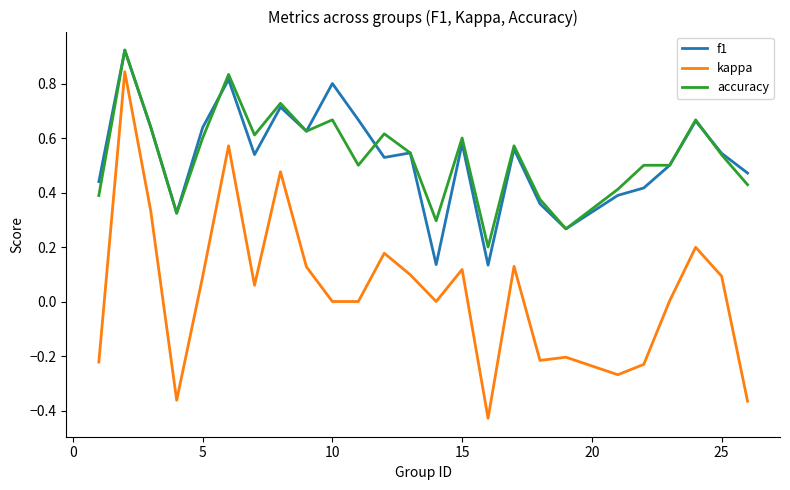

What are all the series names shown in the legend?

f1, kappa, accuracy